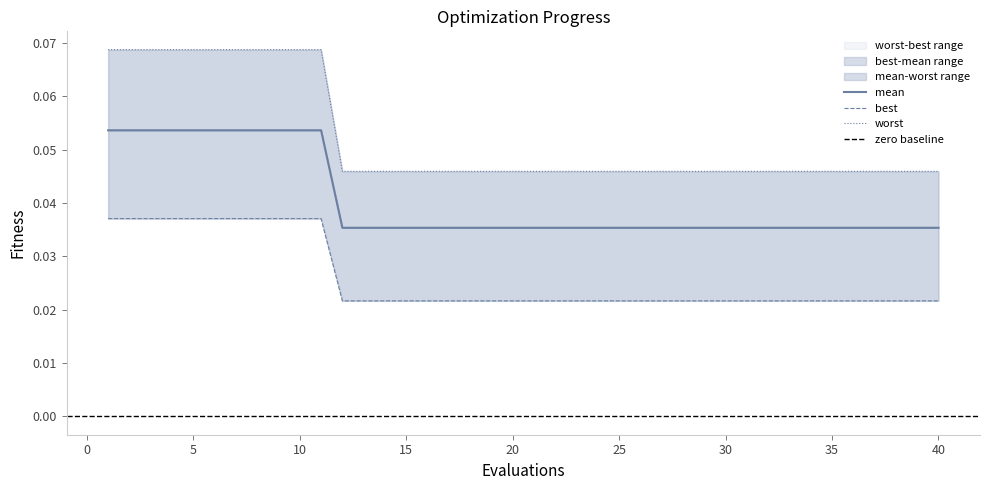

Count the number of categories in the chart.

40